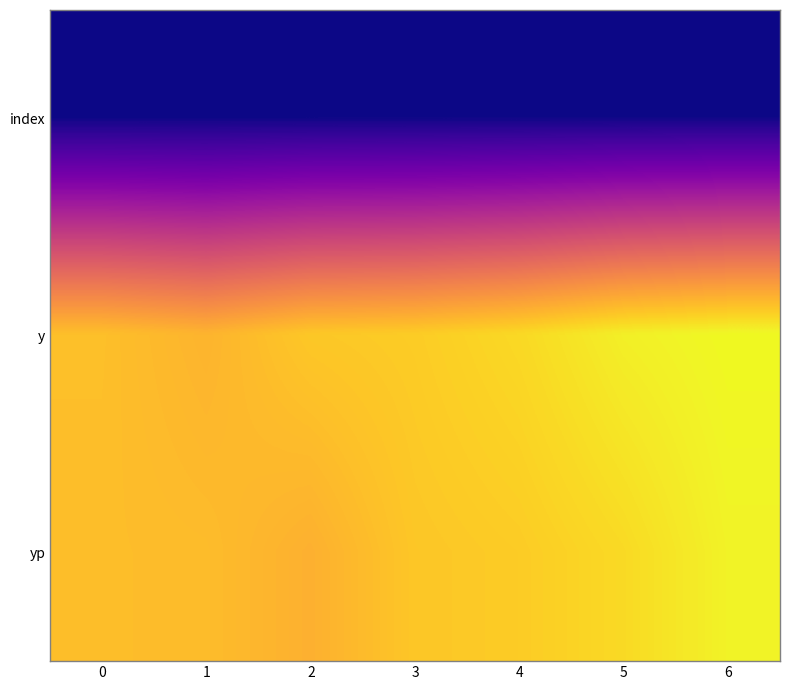

Between 0 and 3, which series saw the biggest shift?

y